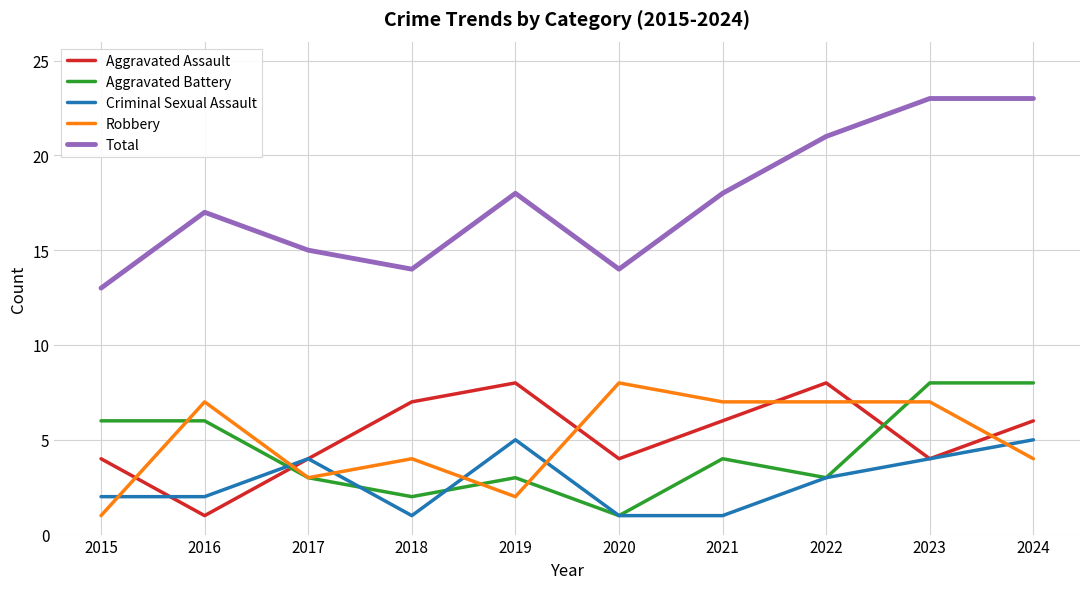

What is the approximate value of Aggravated Assault at 2020?

4